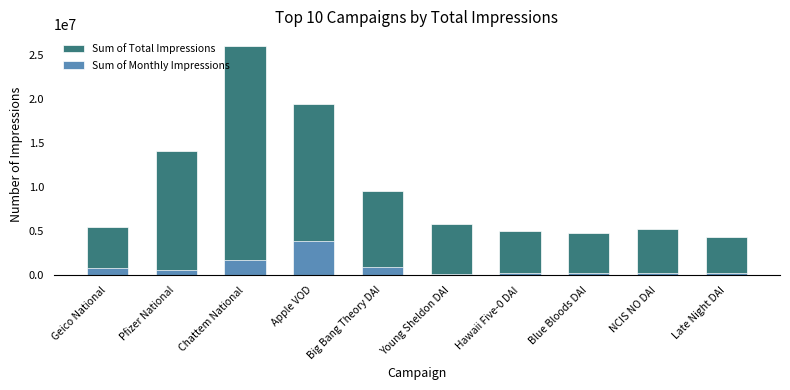

What is the sum of the Sum of Total Impressions values at Big Bang Theory DAI and Chattem National?

35602900